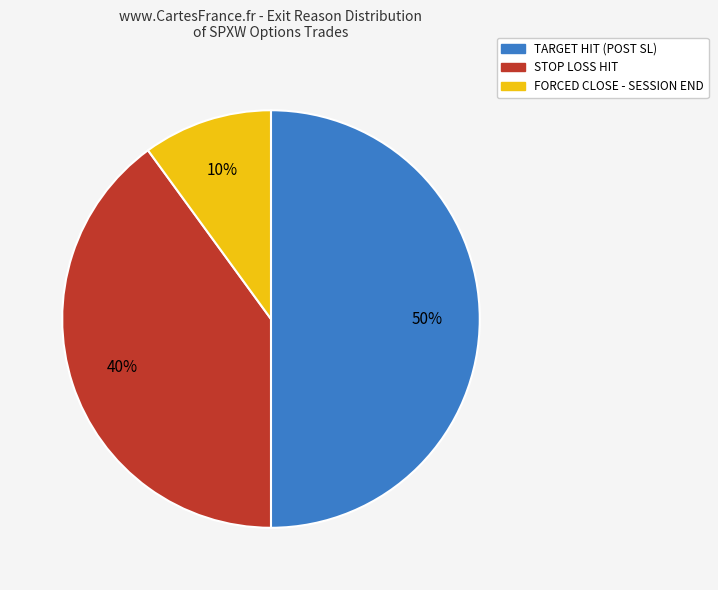

To the nearest percent, what is the average slice percentage?

33%